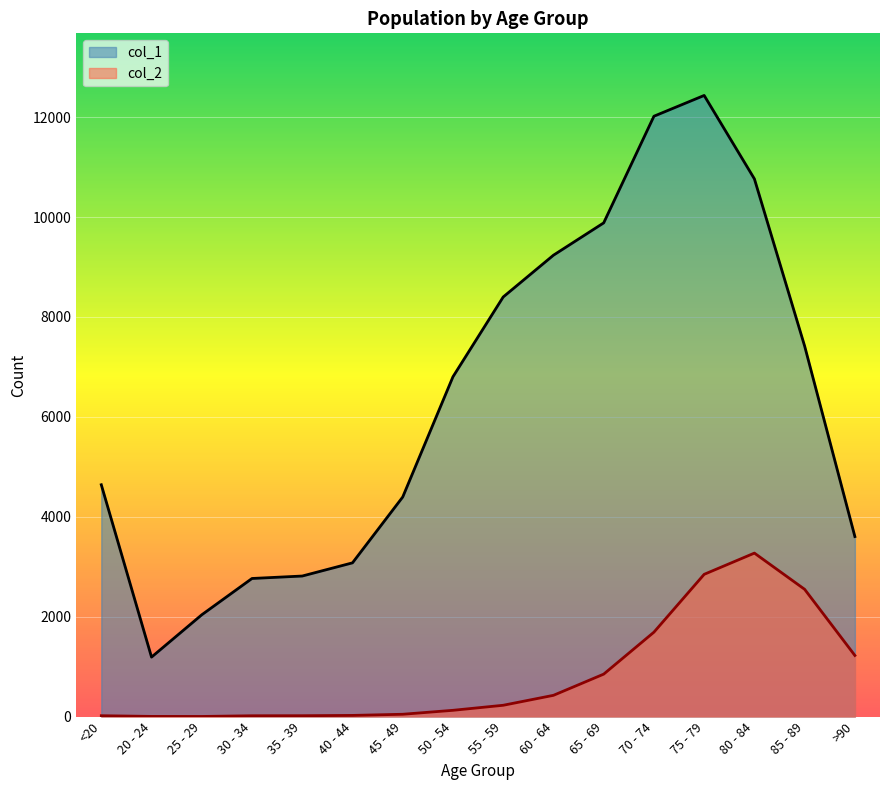

How many values in the col_1 series are below 6803?

8